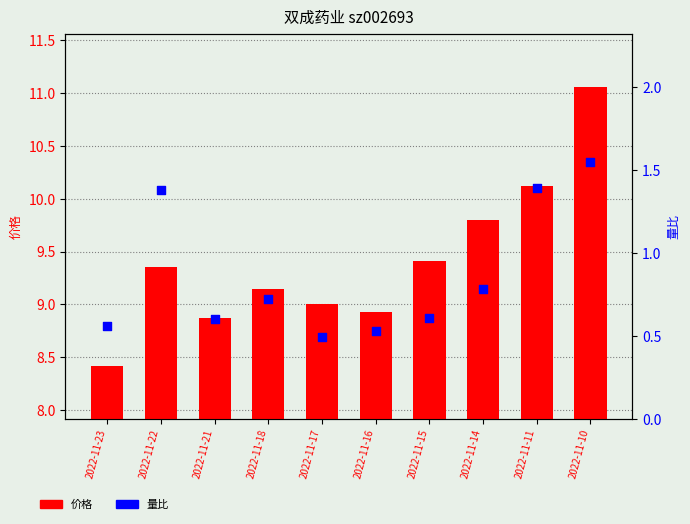

What are all the series names shown in the legend?

价格, 量比